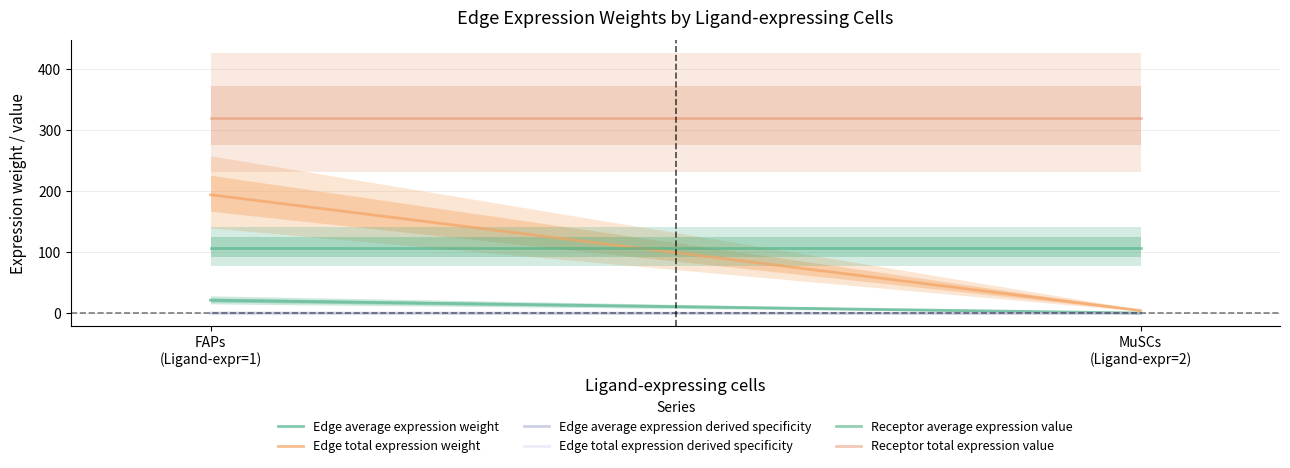

Which series has the largest range (max minus min)?

Edge total expression weight